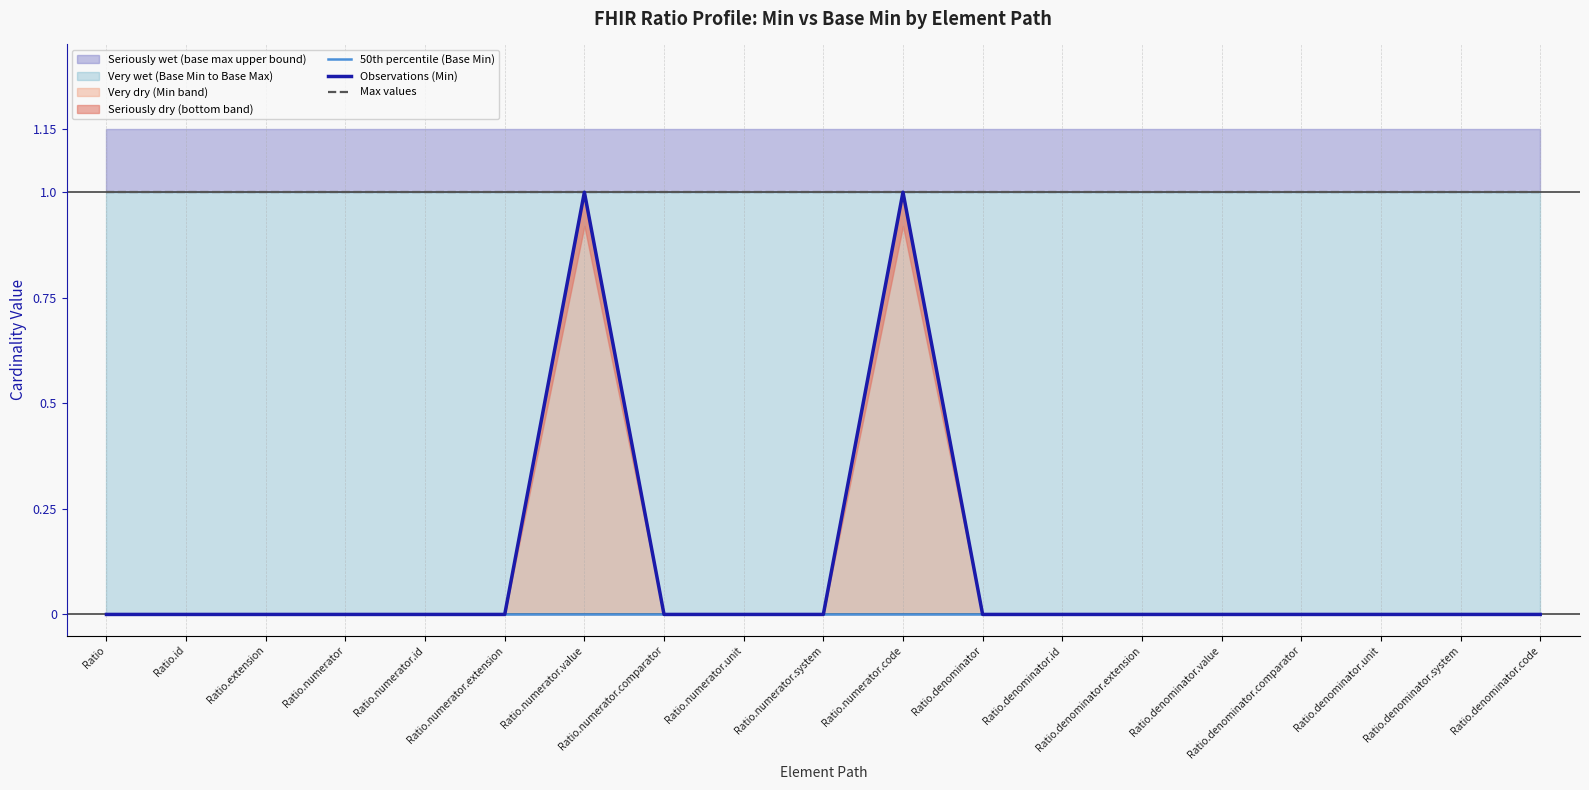

How many interior local peaks does the Observations (Min) series have?

2